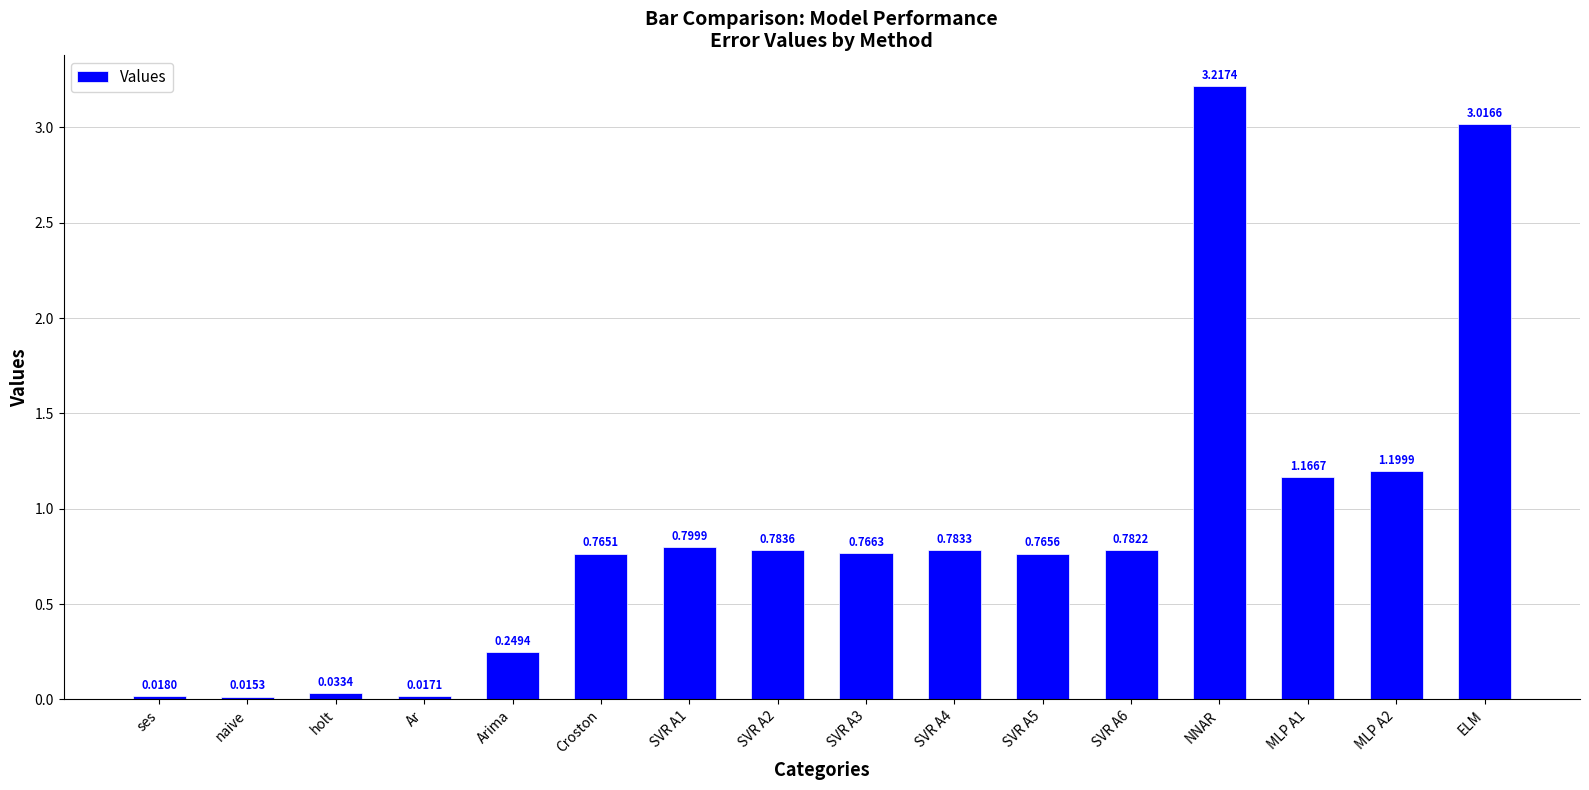

How many data points does each series have?

16